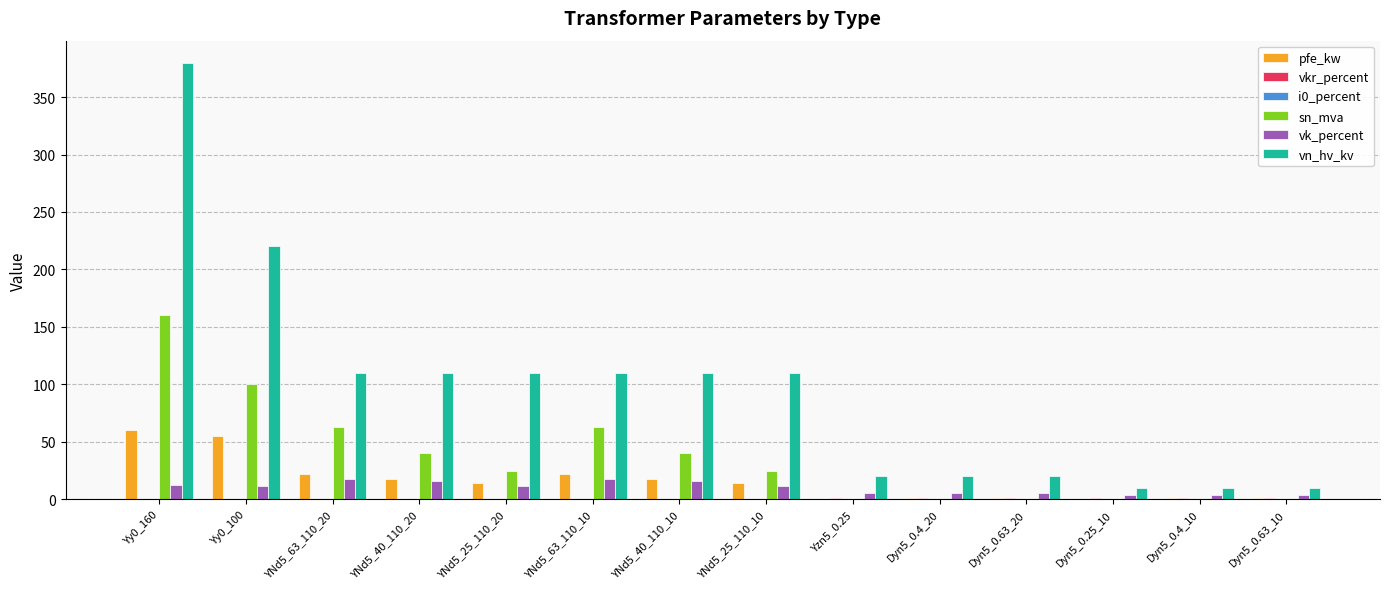

Does the chart contain stacked bars?

No